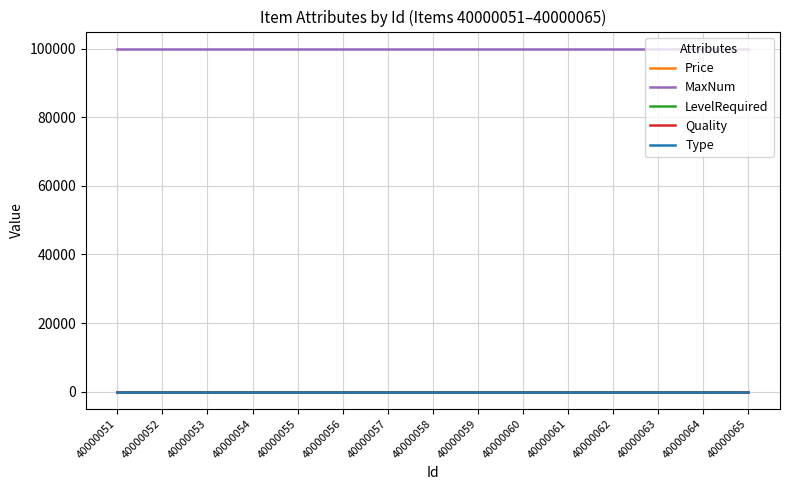

True or false: MaxNum and Price intersect in this chart.

False